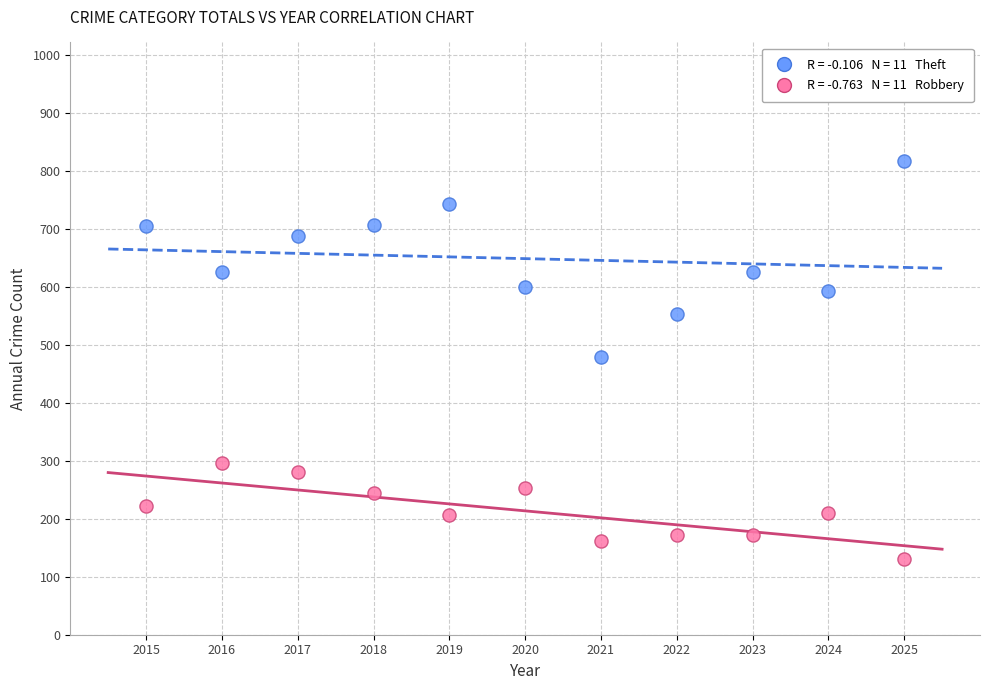

Across all data points, what is the range of Y values (max minus min)?

688